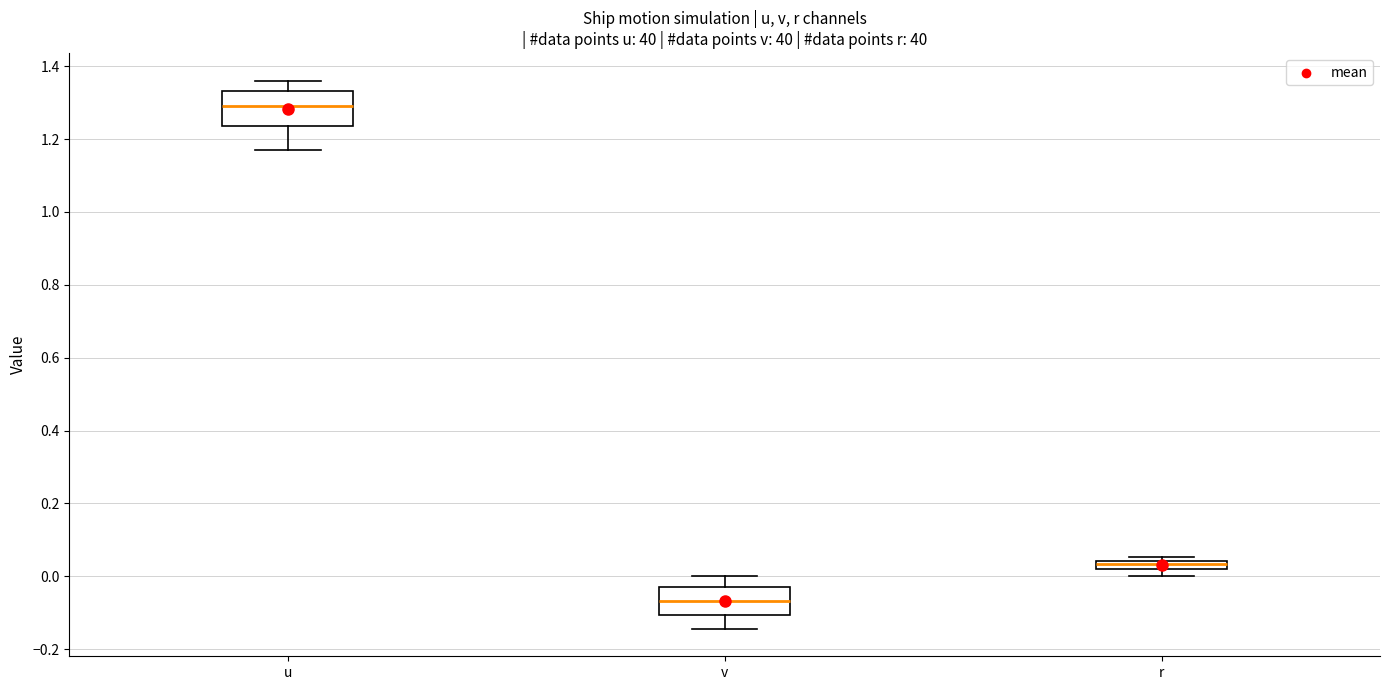

Which box is the tallest, from its lower edge to its upper edge?

u